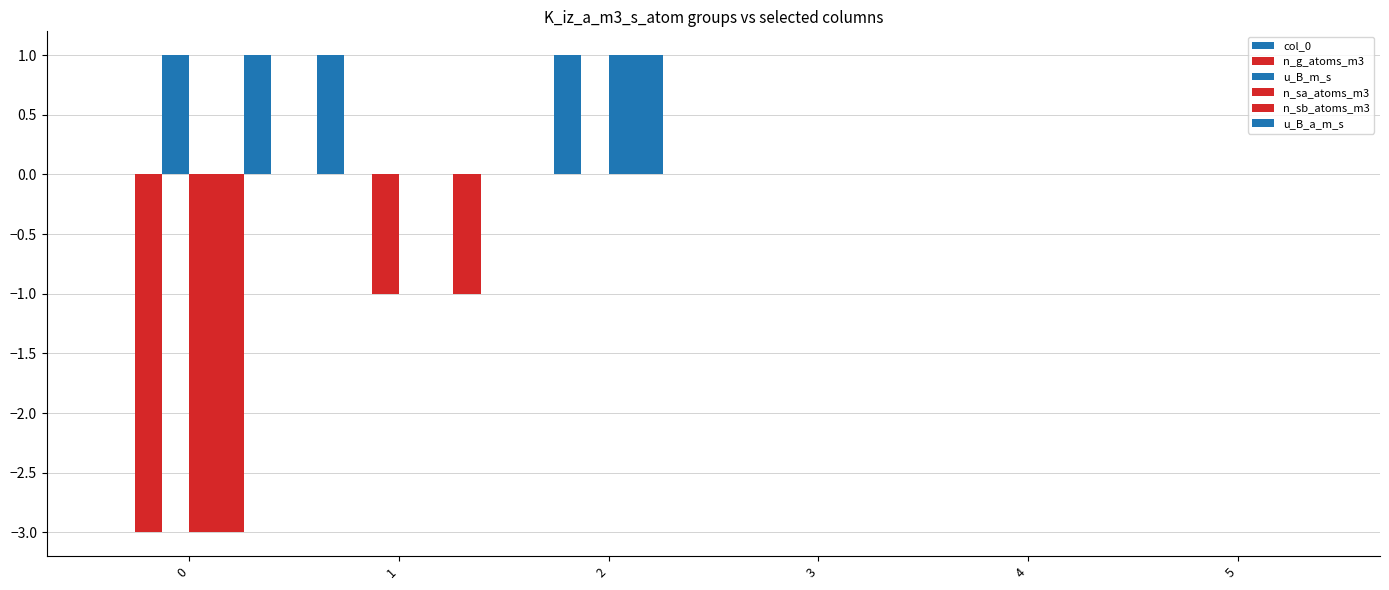

How many groups of bars are there?

6